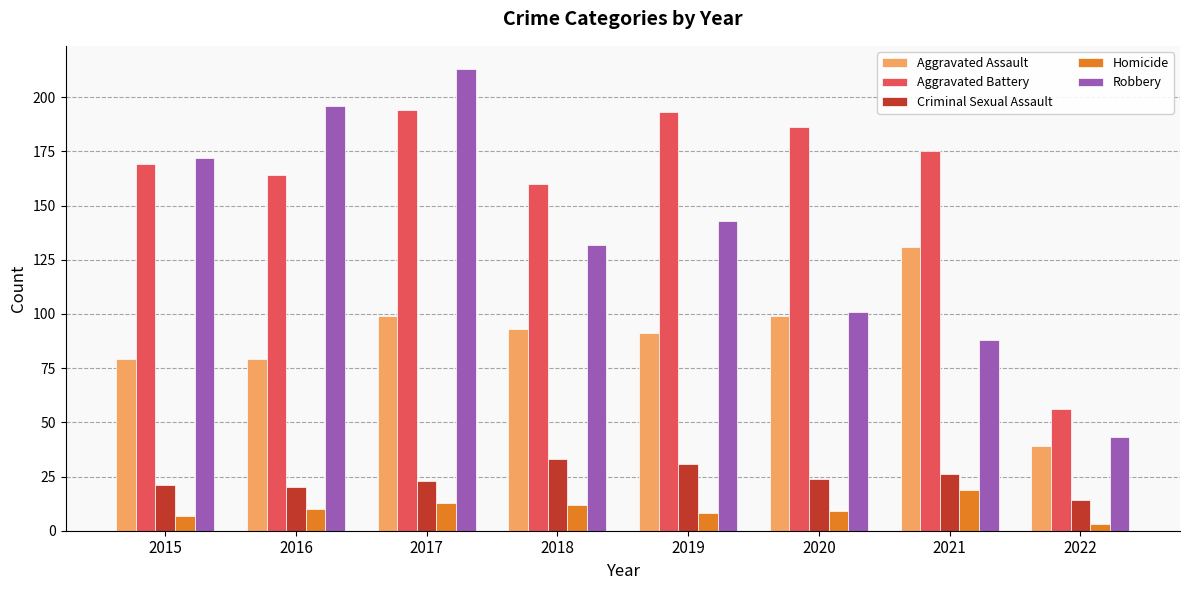

What are all the series names shown in the legend?

Aggravated Assault, Aggravated Battery, Criminal Sexual Assault, Homicide, Robbery